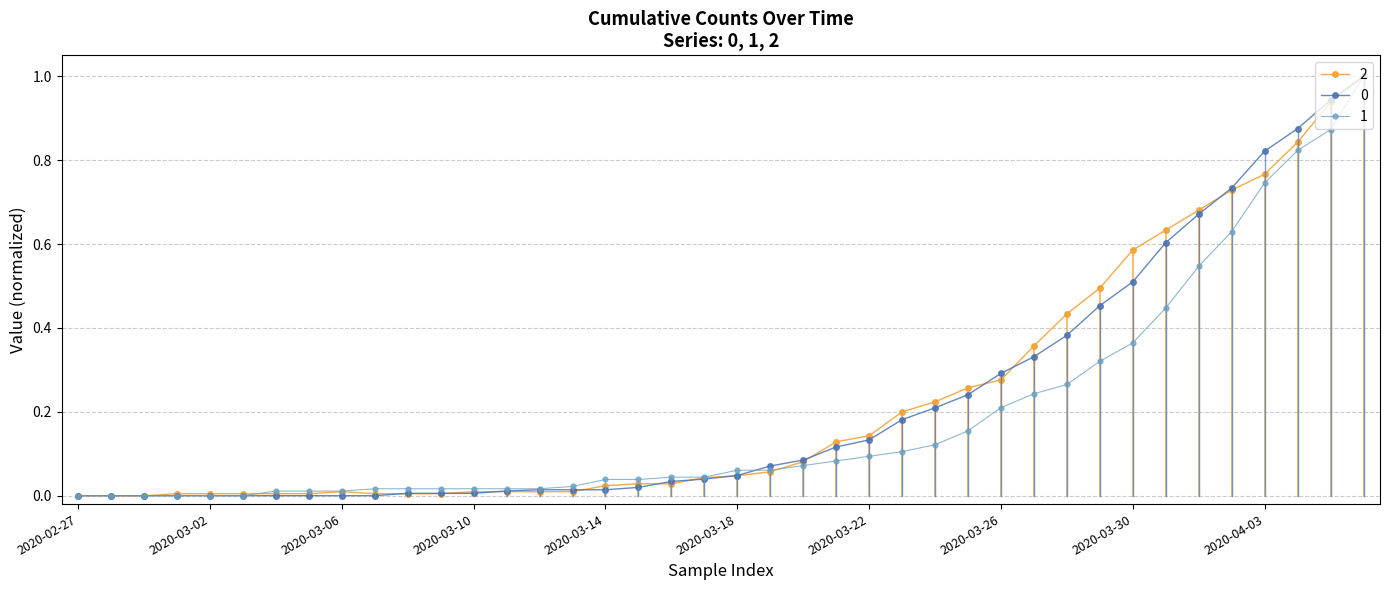

What is the greatest value displayed?

1.0